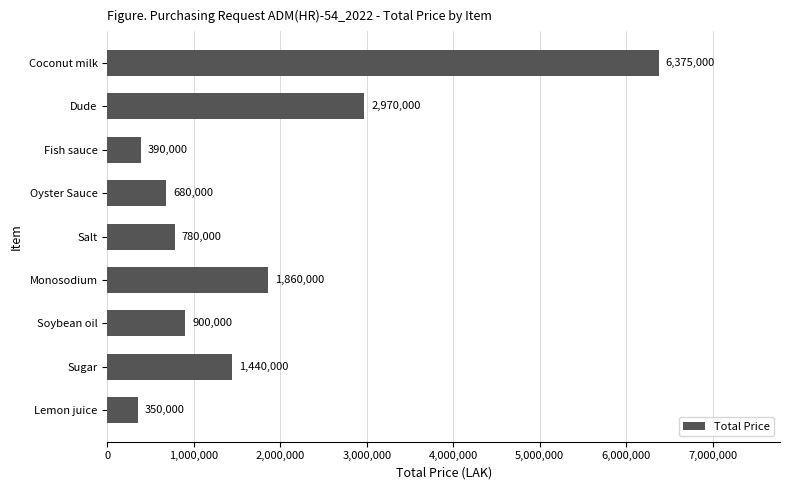

What is the smallest value displayed?

350000